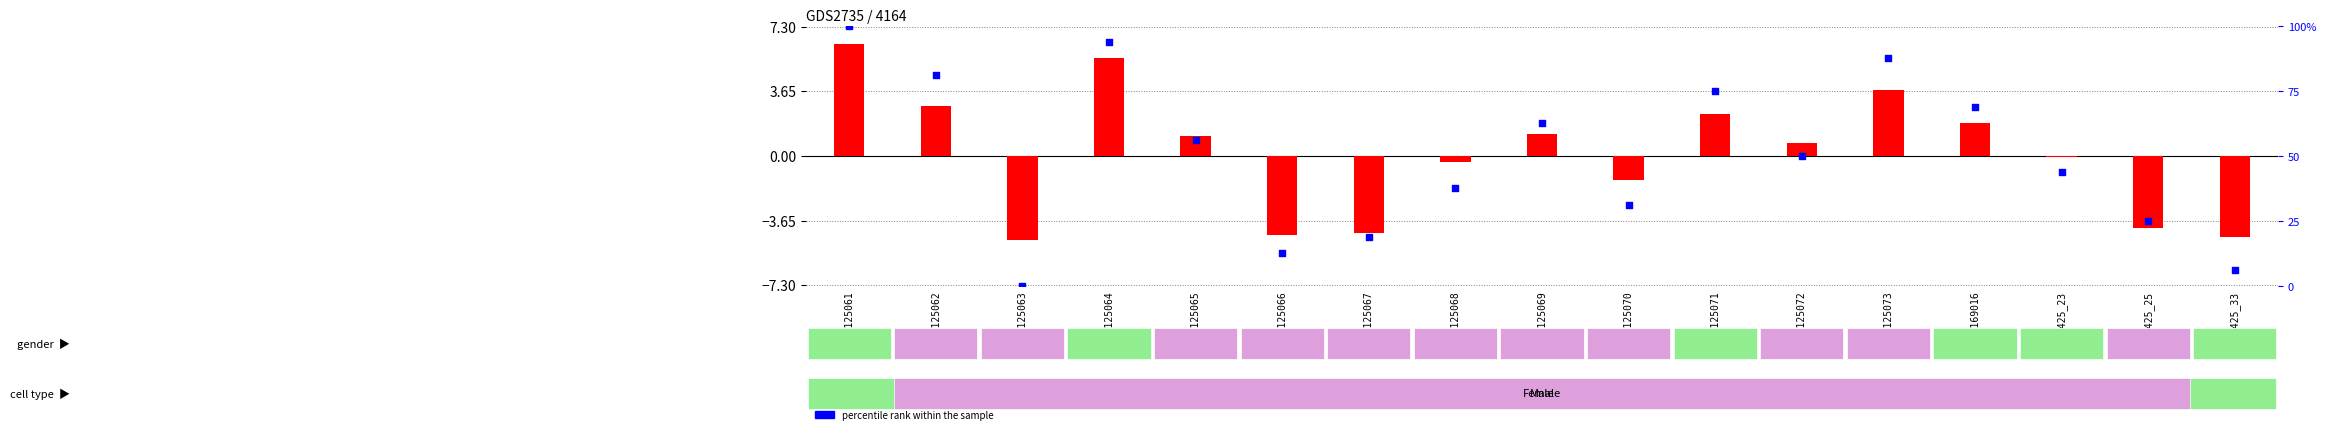

Which series contains the lowest Y value?

age deviation from mean